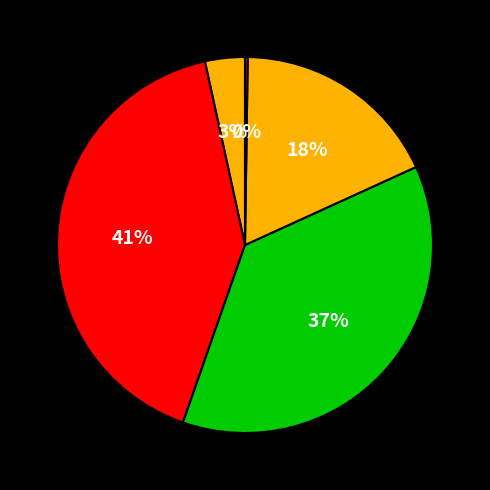

Which category has the smallest portion of the pie?

Inference Time